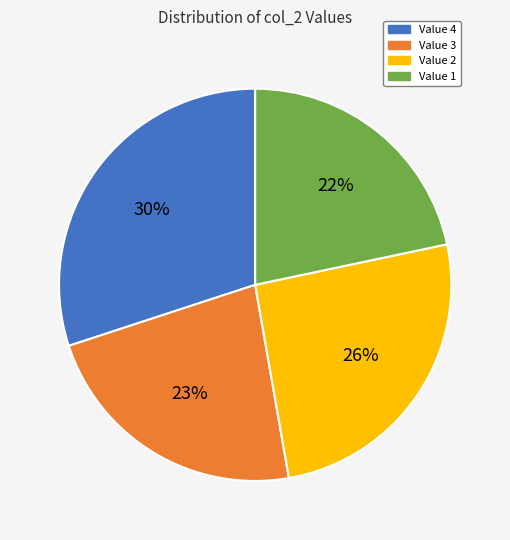

Is there a majority slice in this chart?

No